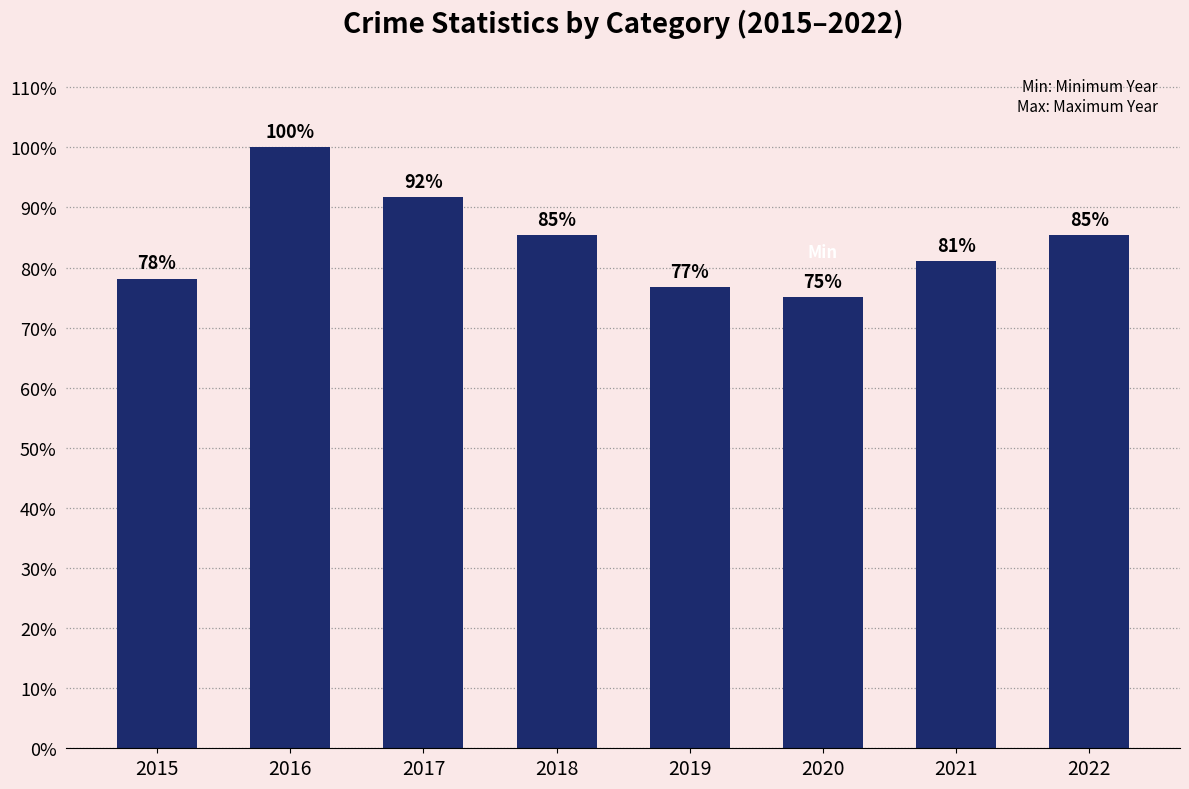

Where is the data nearest to the value 565?

2018